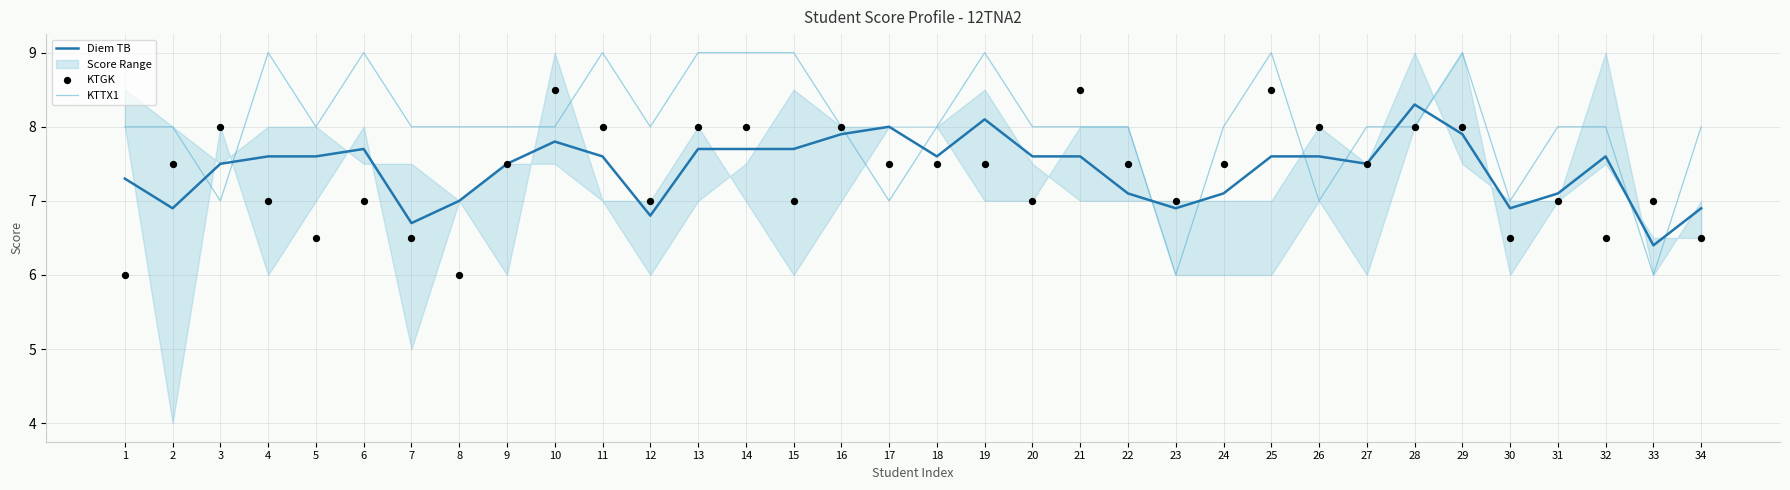

Which series has the largest Y range (max minus min)?

KTTX1